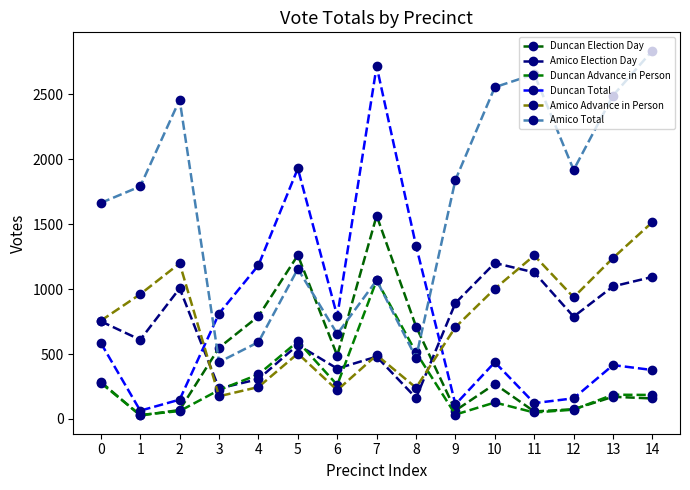

Reading left to right, list all the values displayed in this chart.

Duncan Election Day: 285	27	69	549	791	1261	488	1566	712	65	269	58	75	171	158
Amico Election Day: 752	610	1006	235	307	571	388	480	162	893	1201	1129	788	1021	1094
Duncan Advance in Person: 277	31	61	223	343	597	262	1068	512	34	127	50	72	187	185
Duncan Total: 585	64	149	812	1184	1929	791	2716	1334	112	437	122	159	415	377
Amico Advance in Person: 757	961	1198	175	246	504	222	492	241	707	1003	1259	937	1240	1516
Amico Total: 1664	1791	2458	438	592	1156	655	1068	472	1841	2555	2655	1918	2491	2837